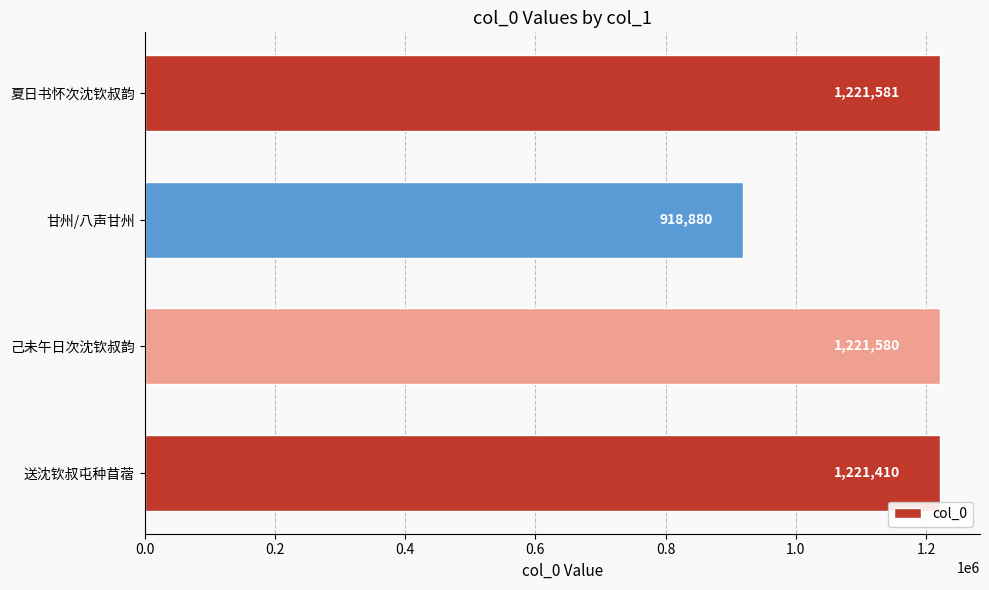

The chart shows a value of 1221581 at 夏日书怀次沈钦叔韵. True or false?

True